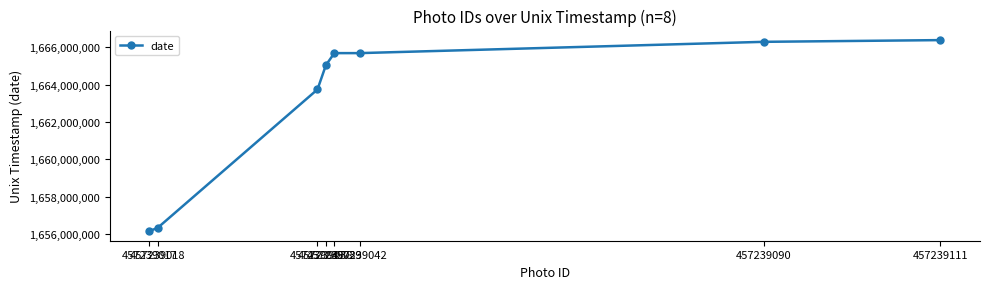

Approximately how many times larger is the value at 457239037 compared to 457239090?

1.0